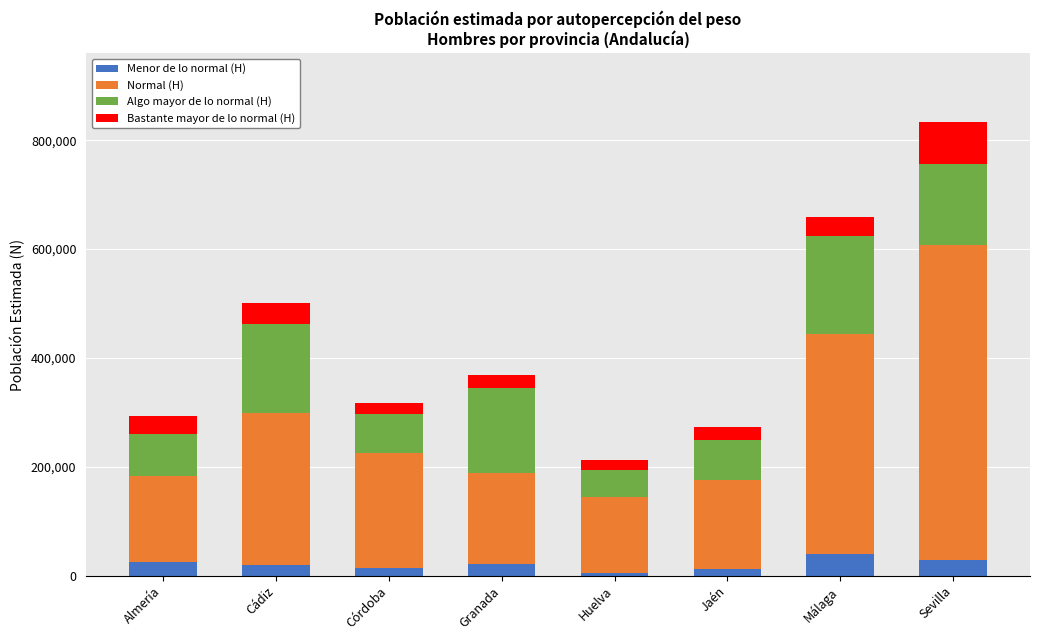

Are the bars horizontal?

No